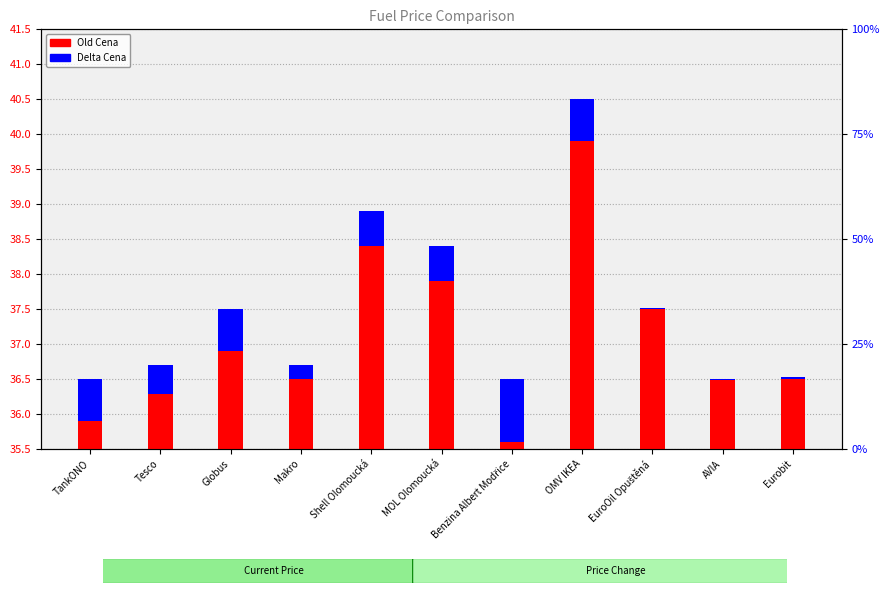

Which series has the largest total across all categories?

Old Cena